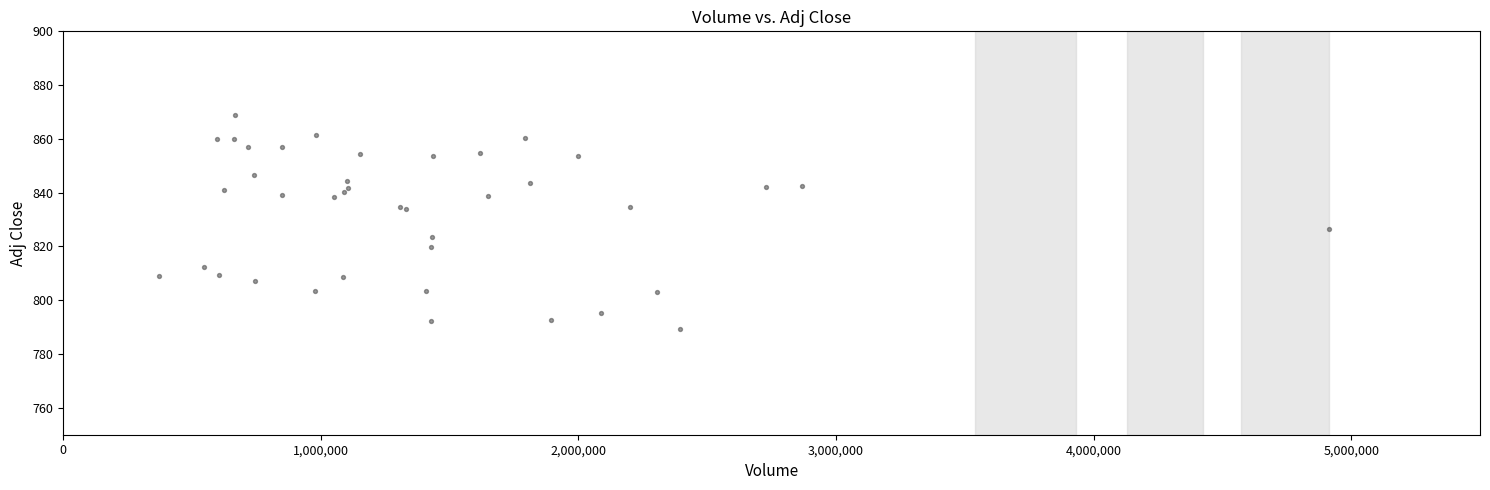

What Y value in the scatter plot is closest to 828?

826.5